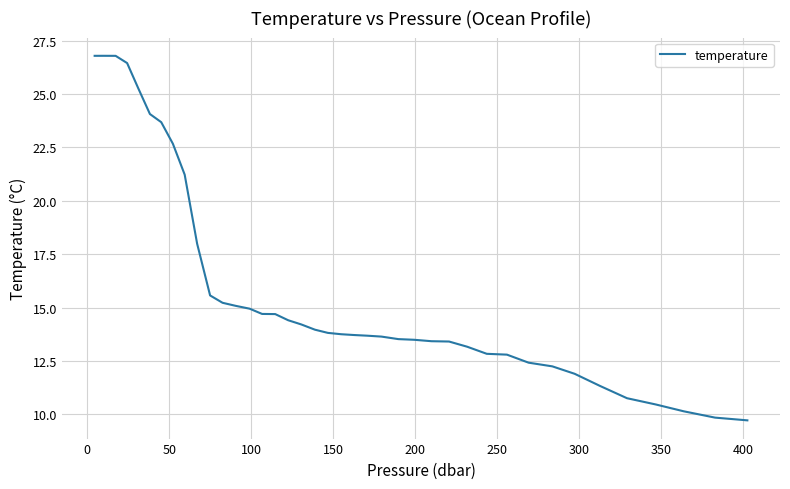

What is the minimum value shown in the chart?

9.7